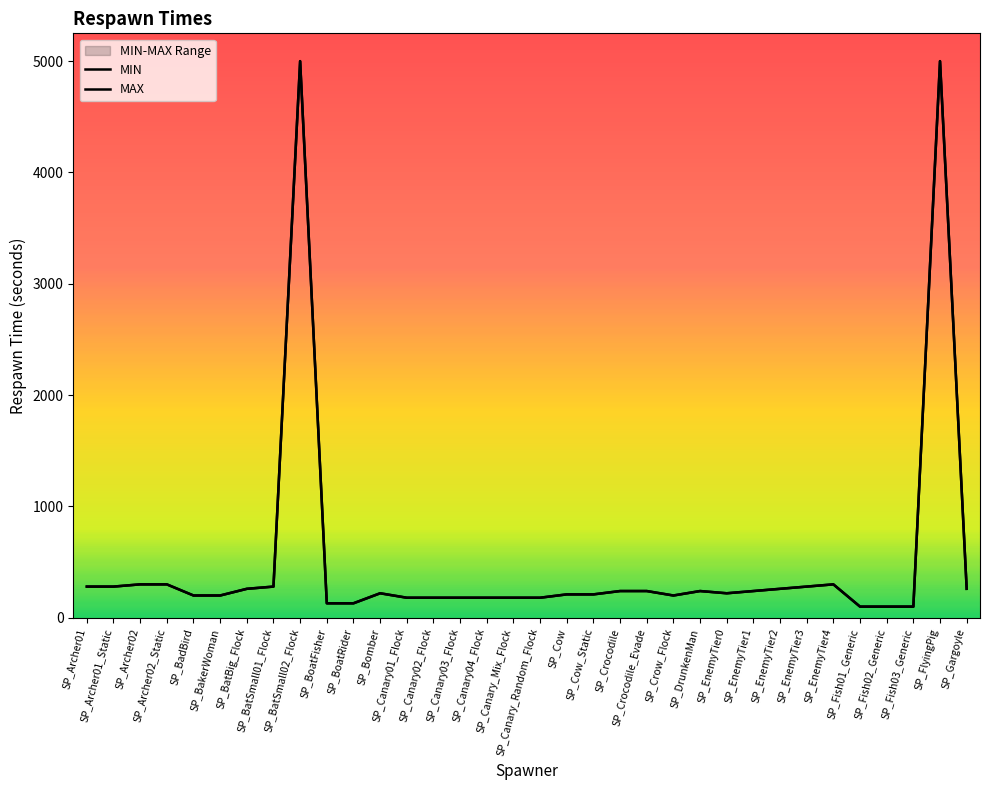

True or false: MIN has more than 1 interior local peaks.

True